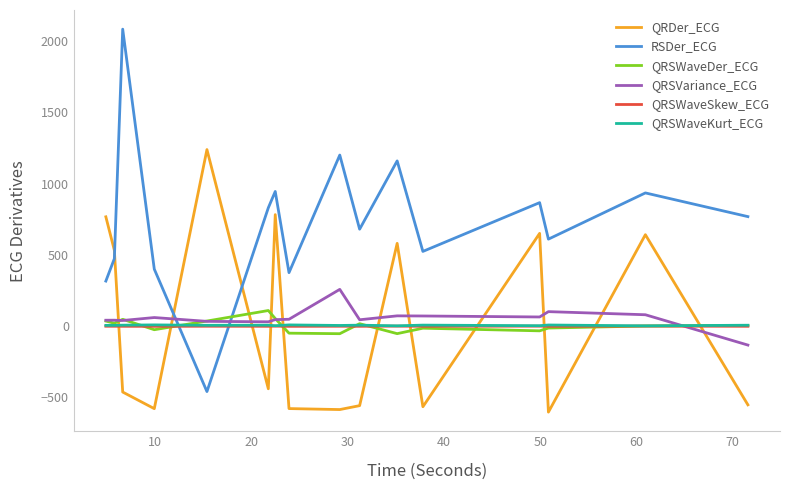

After their last crossing, which series has the higher values: QRSWaveKurt_ECG or RSDer_ECG?

RSDer_ECG